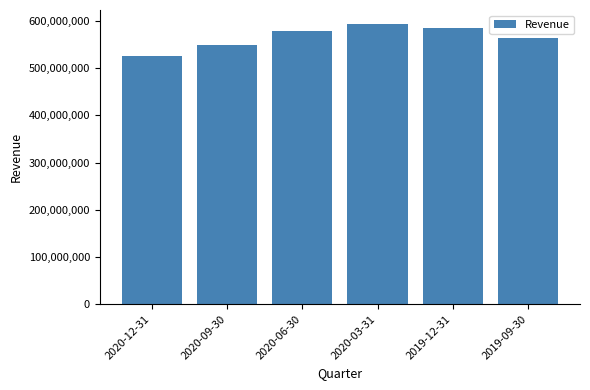

Is it true that the value at 2020-12-31 is 526223000?

True